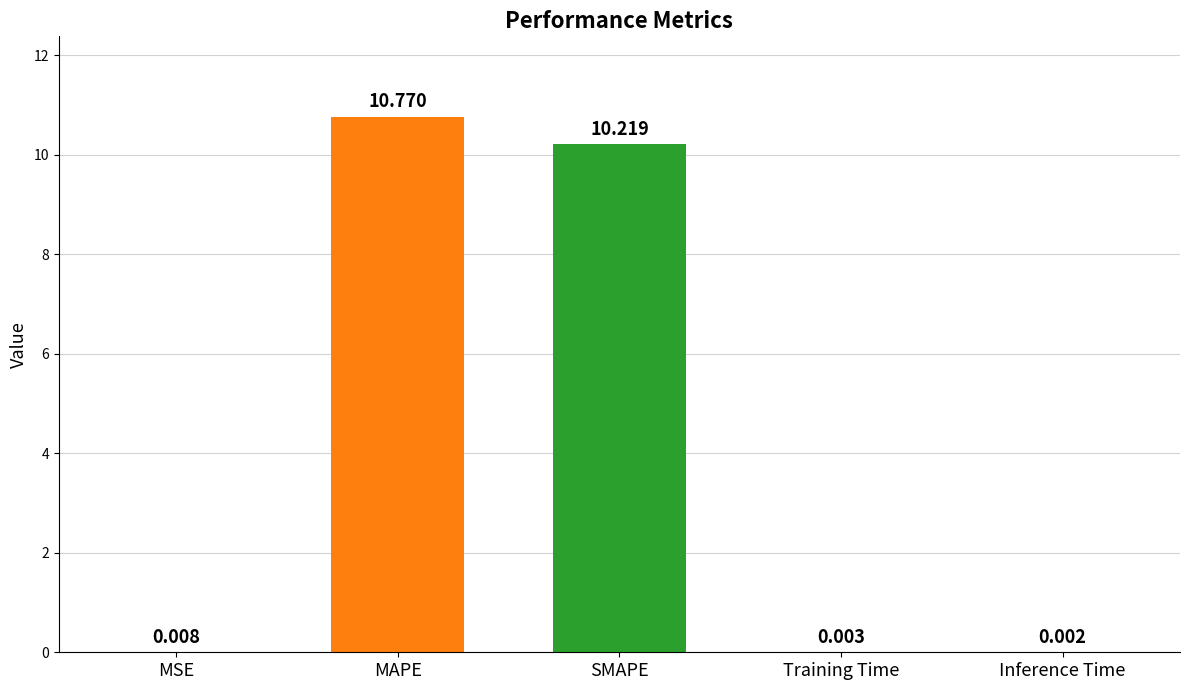

What is the greatest value displayed?

10.8